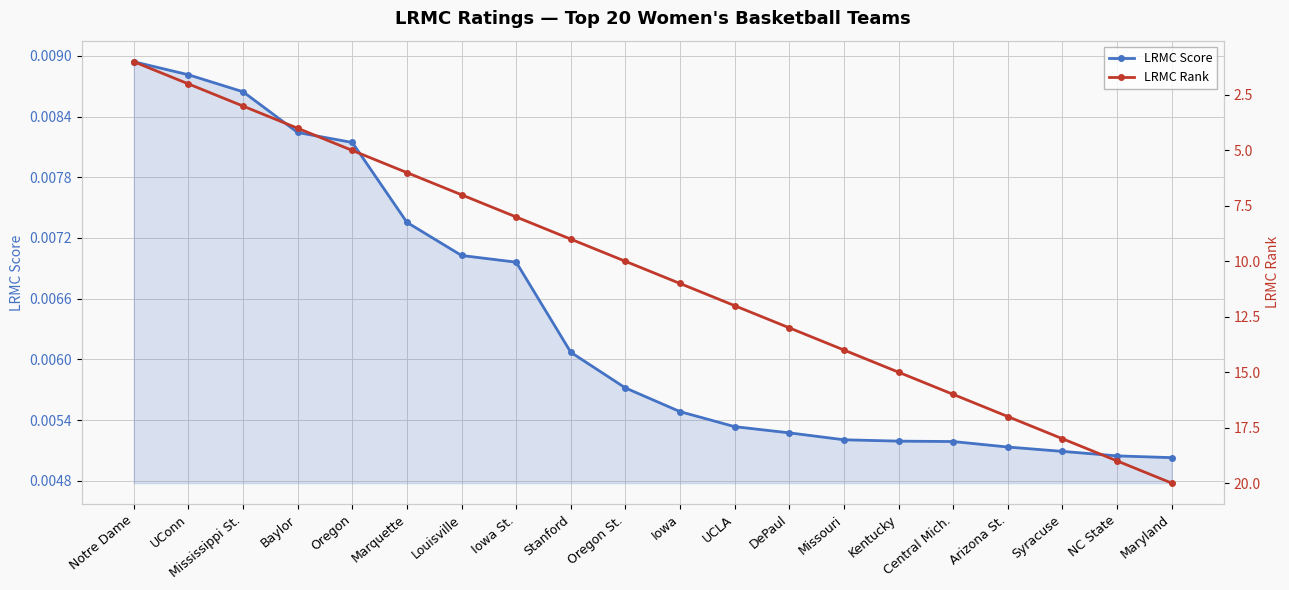

List the series in order of their peak value, lowest first.

LRMC Score, LRMC Rank